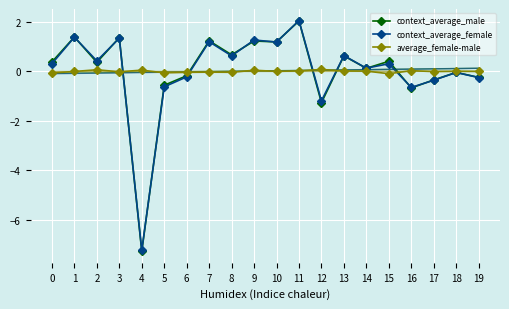

Rank the series by their maximum value, from lowest to highest.

average_female-male, context_average_male, context_average_female